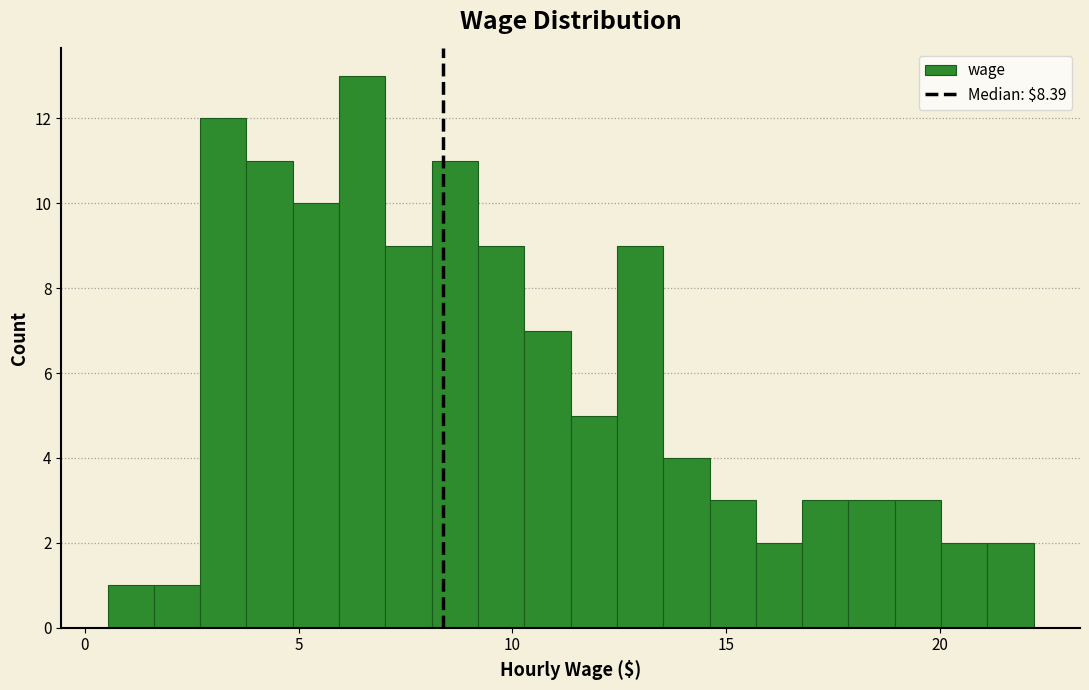

Around what value on the x-axis is the tallest bar? Give the approximate position of its centre, as read against the axis.

6.5